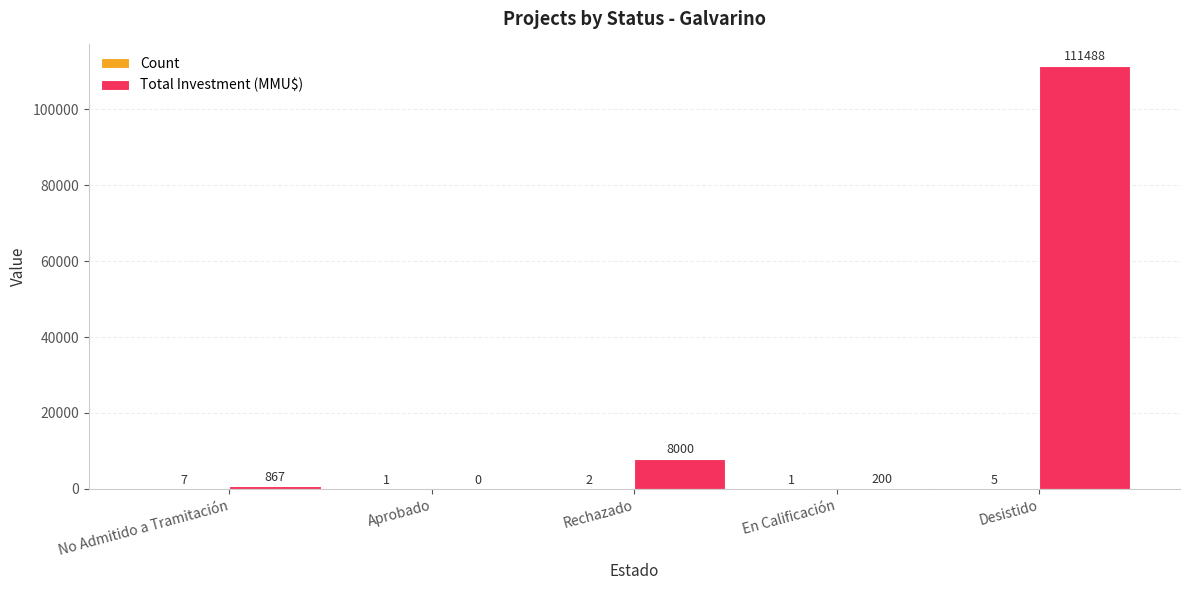

At which category is the sum across all series the highest?

Desistido